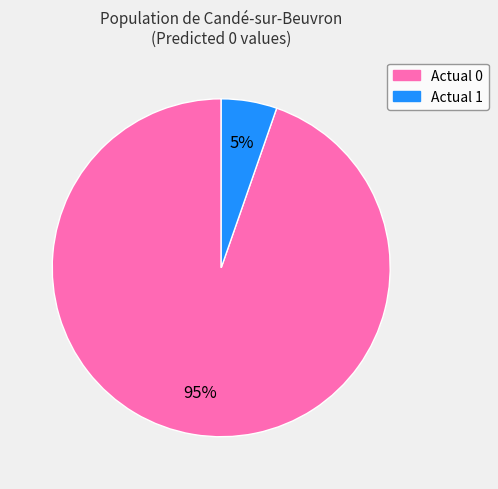

What percentage is the Actual 1 slice, to the nearest percent?

5%